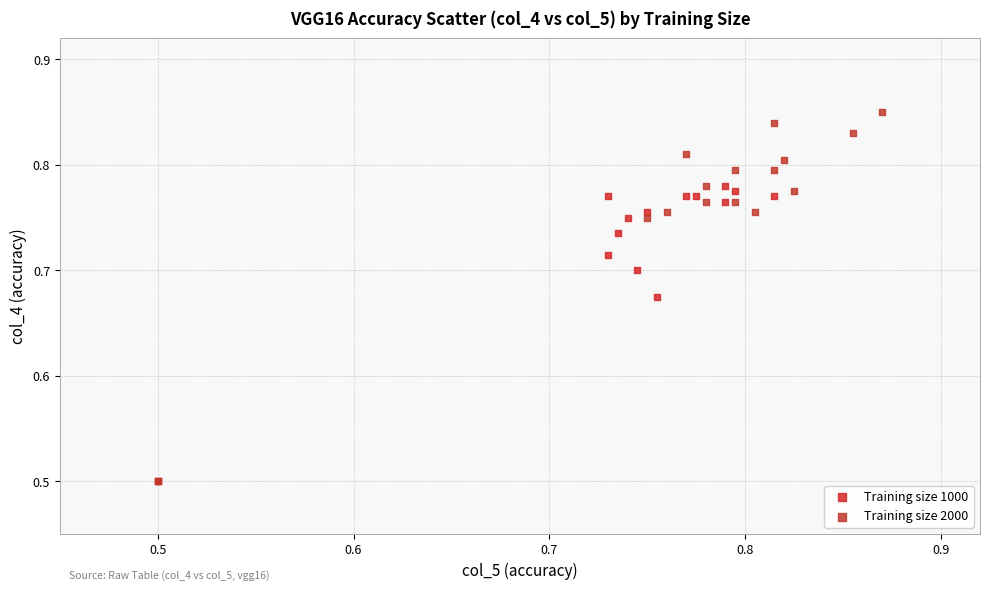

Which series reaches the maximum Y coordinate?

Training size 2000